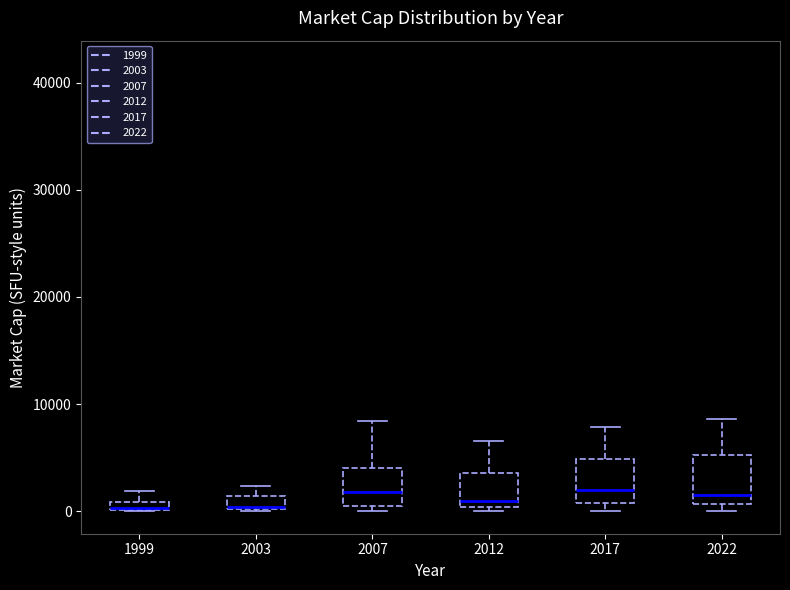

Where does the upper whisker of the box at x = 2022 end on the y-axis? The values are not printed on the chart, so give them approximately, as read against the axis.

9000